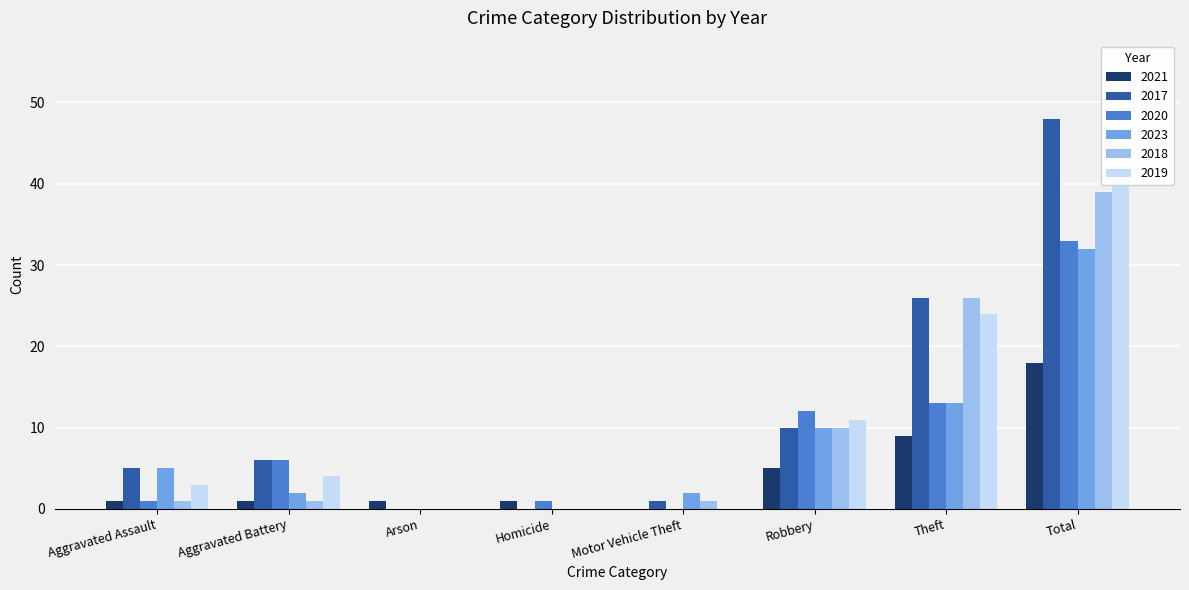

Is it true that 2021 equals 0 at Aggravated Battery?

False